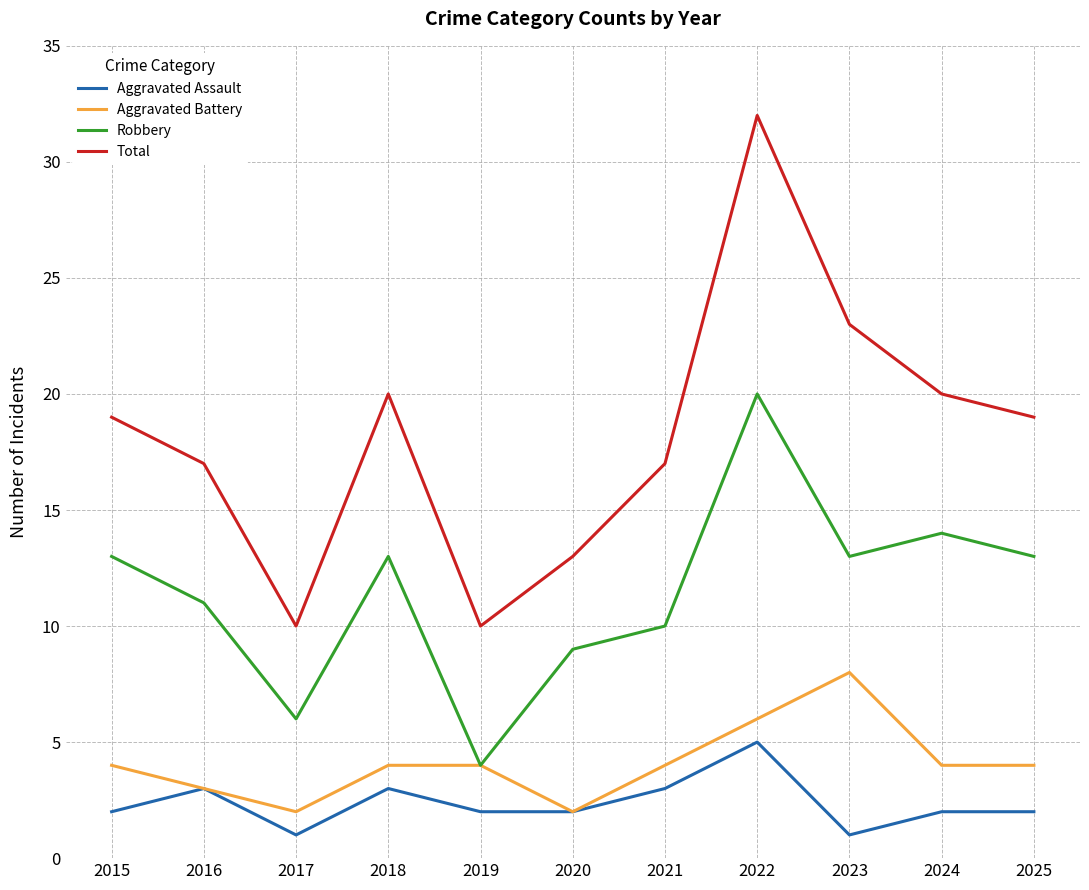

Does the chart display data point markers on the line(s)?

No